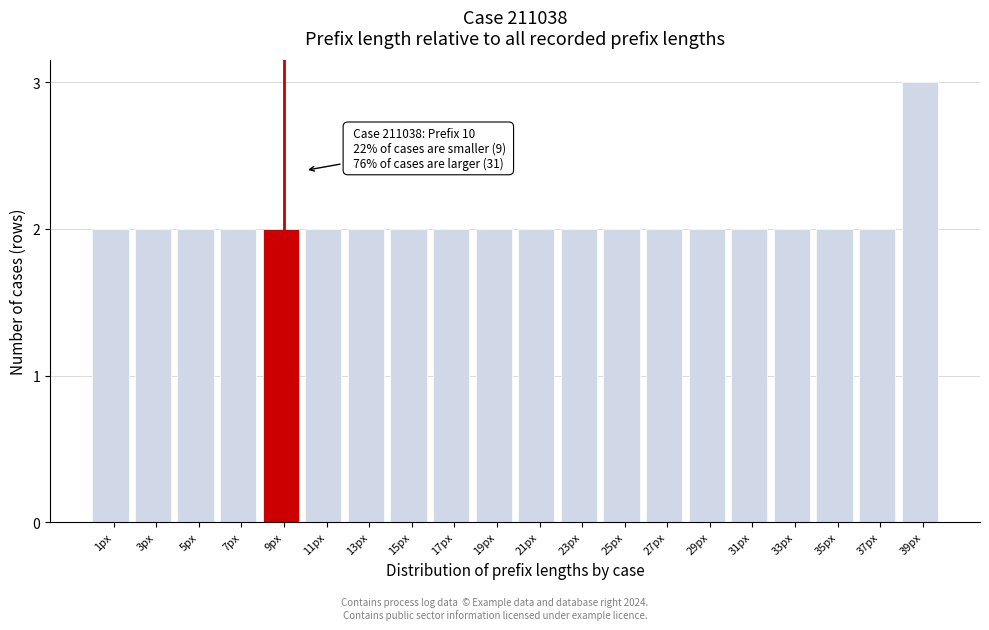

Reading right to left, list all the values displayed in this chart.

39px=3	37px=2	35px=2	33px=2	31px=2	29px=2	27px=2	25px=2	23px=2	21px=2	19px=2	17px=2	15px=2	13px=2	11px=2	9px=2	7px=2	5px=2	3px=2	1px=2